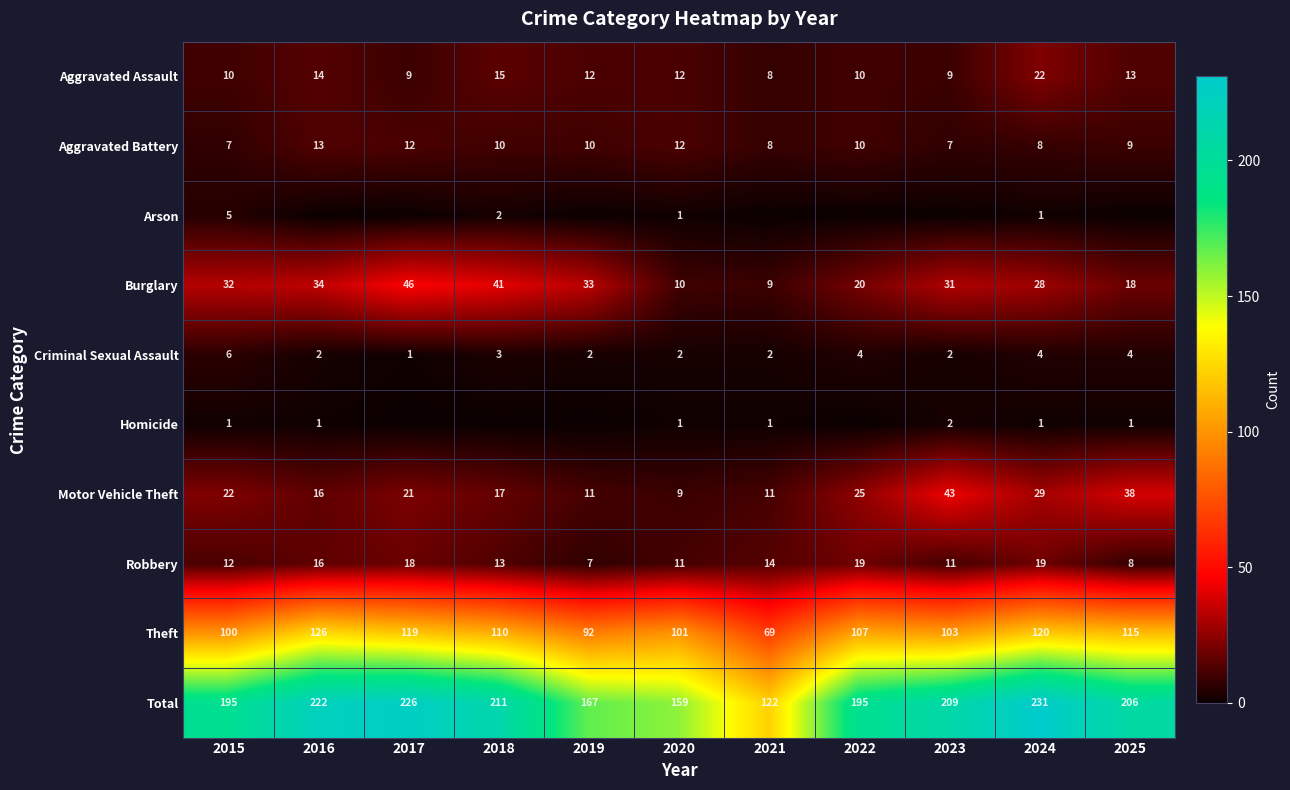

Where does the Robbery series first go above 13?

2016